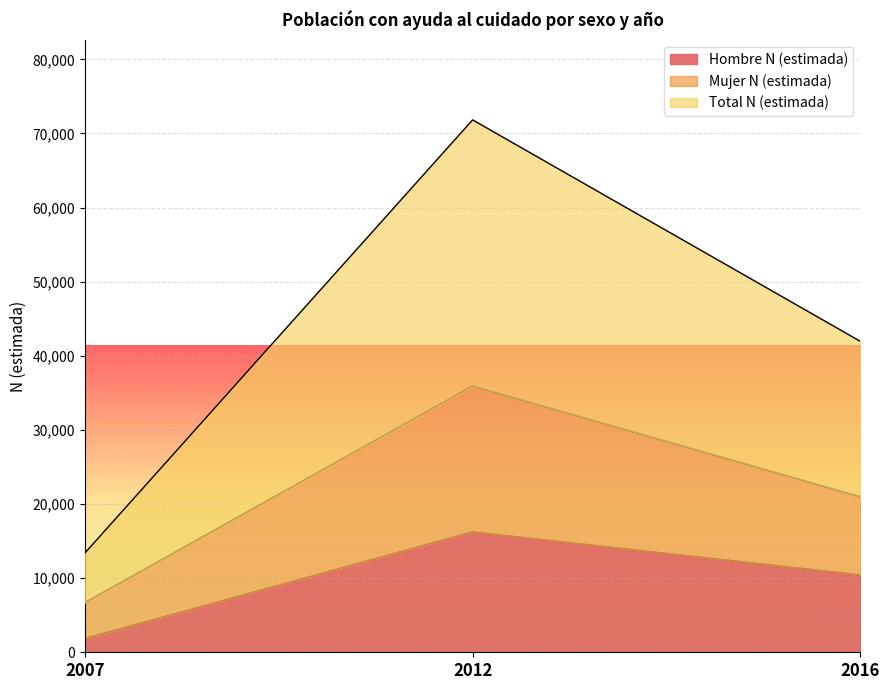

How many lines are shown in the chart?

3